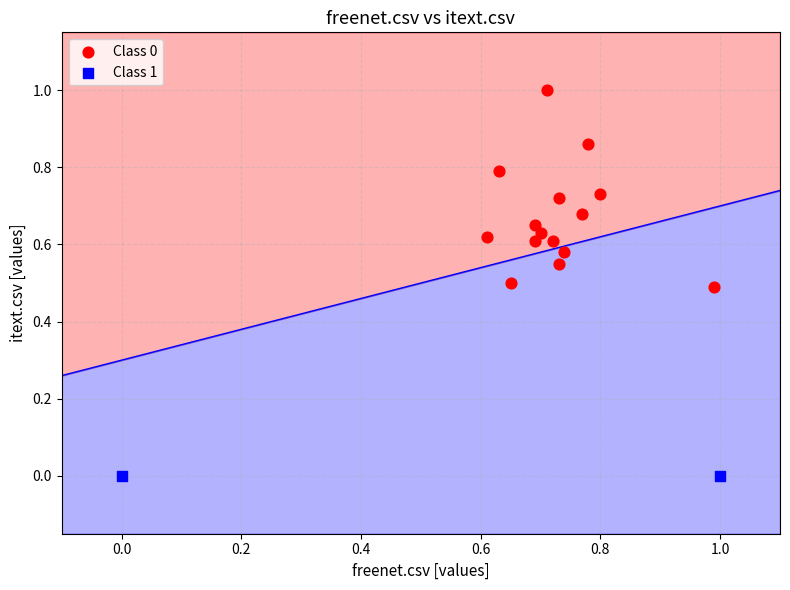

Which series contains the lowest Y value?

Class 1